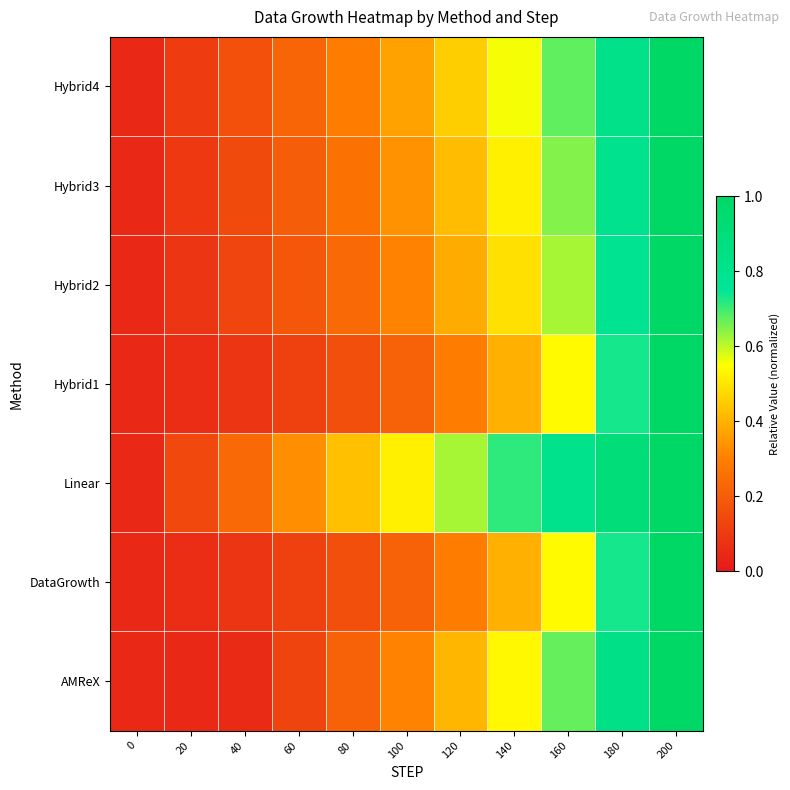

Reading left to right, what are all the values shown in this chart?

AMReX: 0=0.0	20=0.0	40=0.1	60=0.1	80=0.2	100=0.3	120=0.4	140=0.5	160=0.7	180=0.8	200=1.0
DataGrowth: 0=0.0	20=0.1	40=0.1	60=0.1	80=0.2	100=0.2	120=0.3	140=0.4	160=0.5	180=0.7	200=1.0
Linear: 0=0.0	20=0.1	40=0.2	60=0.3	80=0.4	100=0.5	120=0.6	140=0.7	160=0.8	180=0.9	200=1.0
Hybrid1: 0=0.0	20=0.1	40=0.1	60=0.1	80=0.2	100=0.2	120=0.3	140=0.4	160=0.5	180=0.7	200=1.0
Hybrid2: 0=0.0	20=0.1	40=0.1	60=0.2	80=0.2	100=0.3	120=0.4	140=0.5	160=0.6	180=0.8	200=1.0
Hybrid3: 0=0.0	20=0.1	40=0.1	60=0.2	80=0.3	100=0.3	120=0.4	140=0.5	160=0.6	180=0.8	200=1.0
Hybrid4: 0=0.0	20=0.1	40=0.2	60=0.2	80=0.3	100=0.4	120=0.5	140=0.6	160=0.7	180=0.8	200=1.0